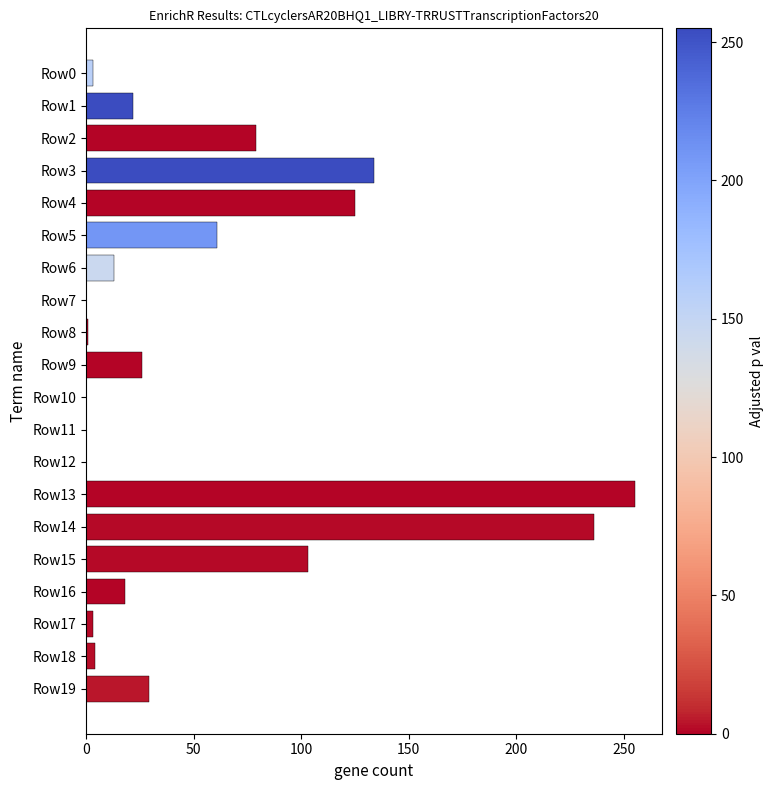

What is the sum of all values?

1112